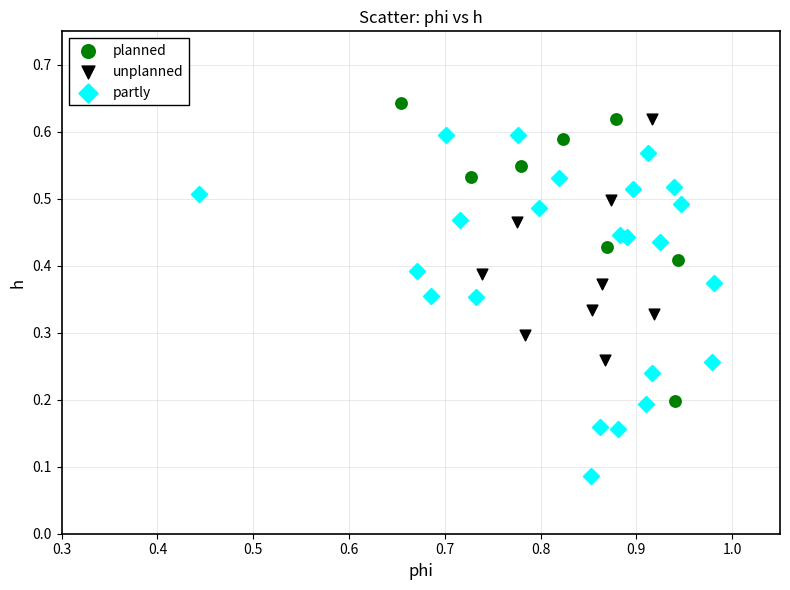

Which series contains the highest Y value?

planned